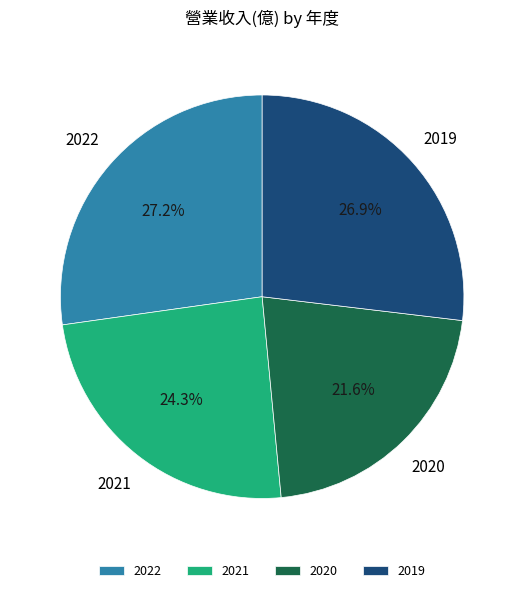

Between 2019 and 2021, which is larger?

2019